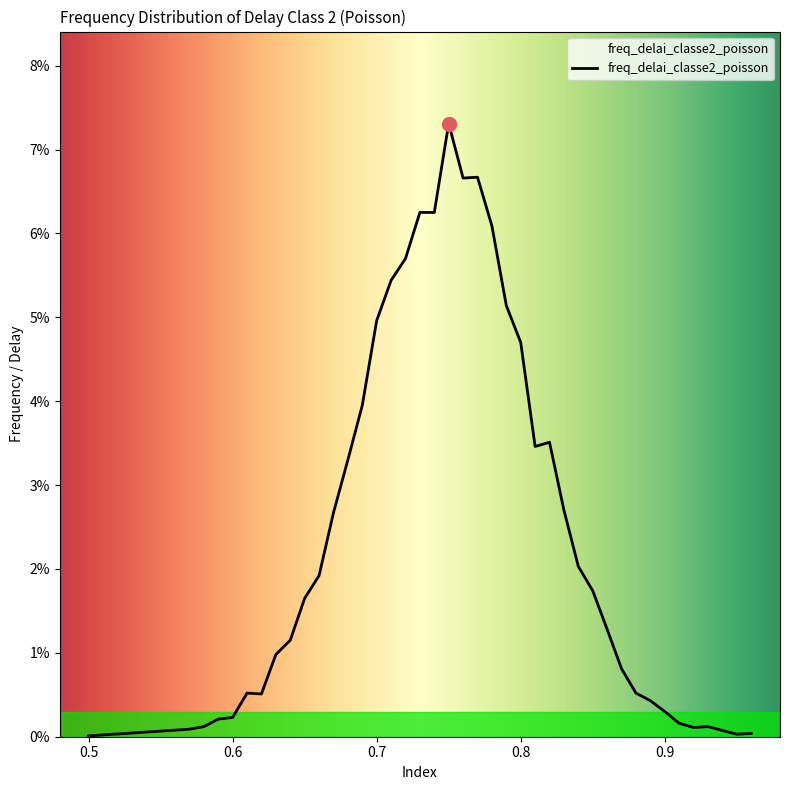

Does the chart have visible grid lines?

No